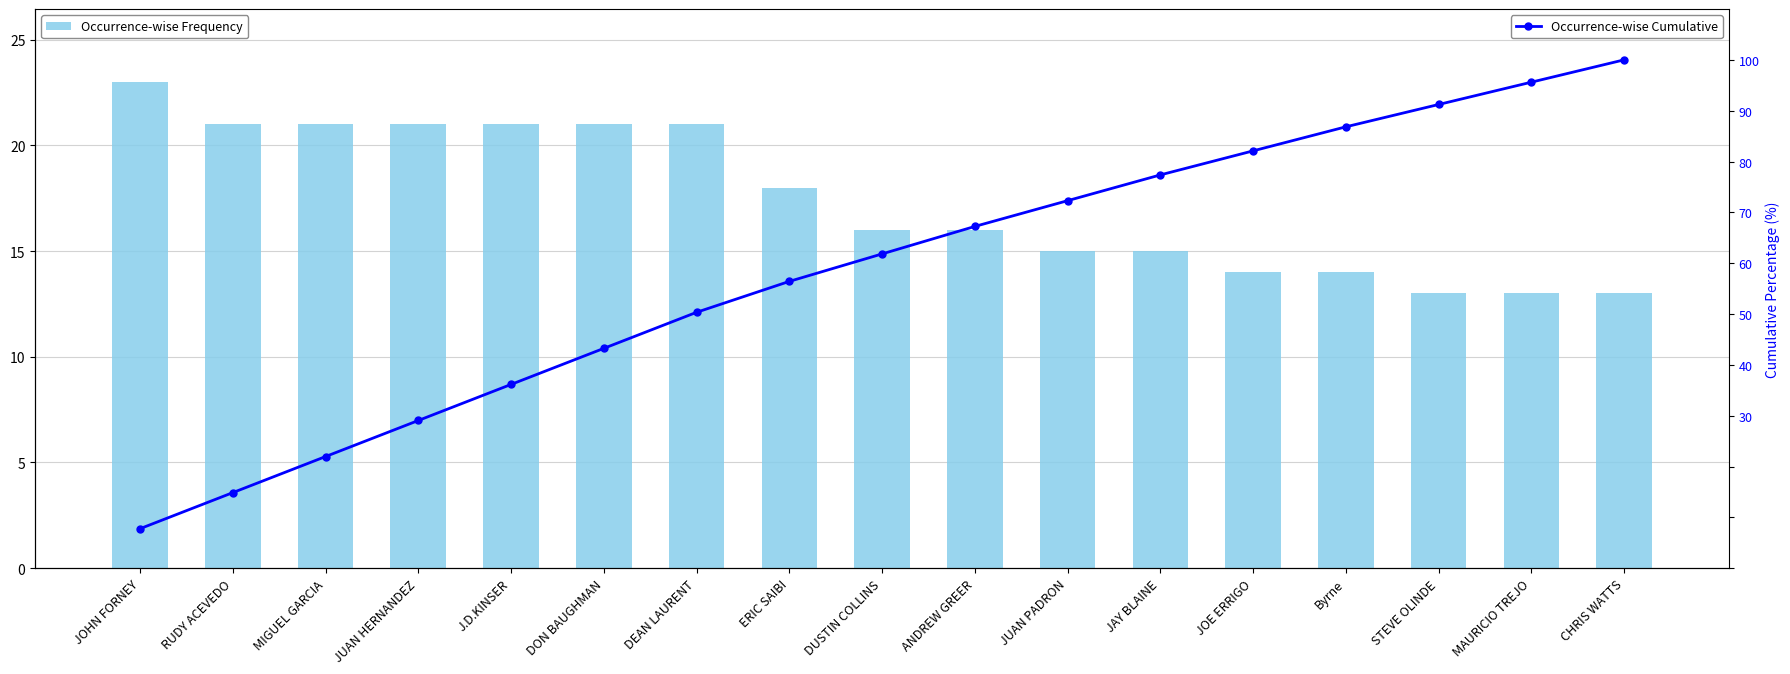

What is the difference between the second highest and second lowest values in the Occurrence-wise Cumulative series?

80.7